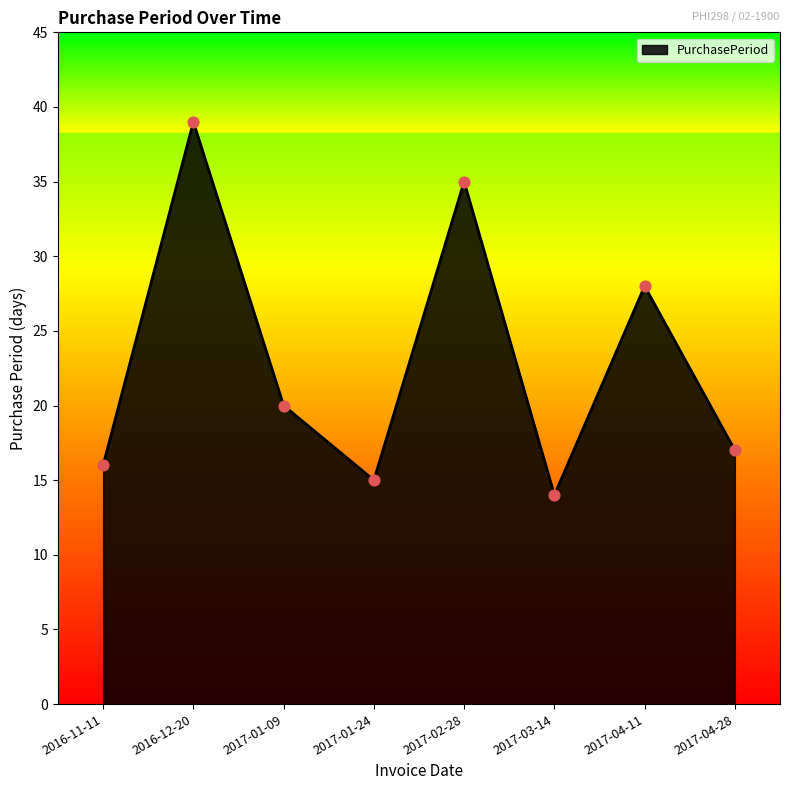

Between 2017-04-11 and 2017-04-28, which is larger?

2017-04-11